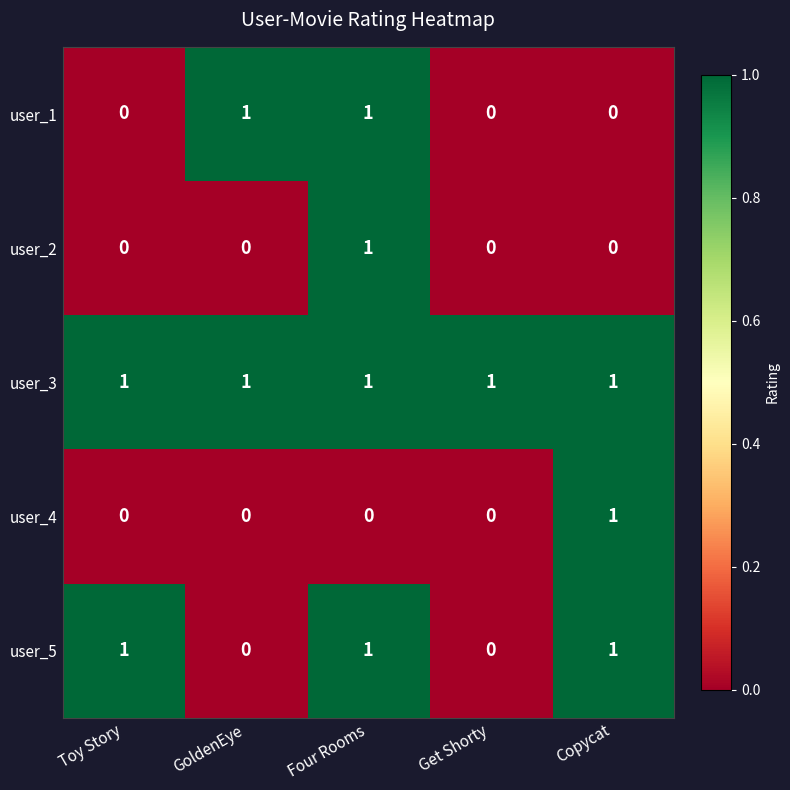

Between Toy Story and Get Shorty, which series saw the biggest shift?

user_5